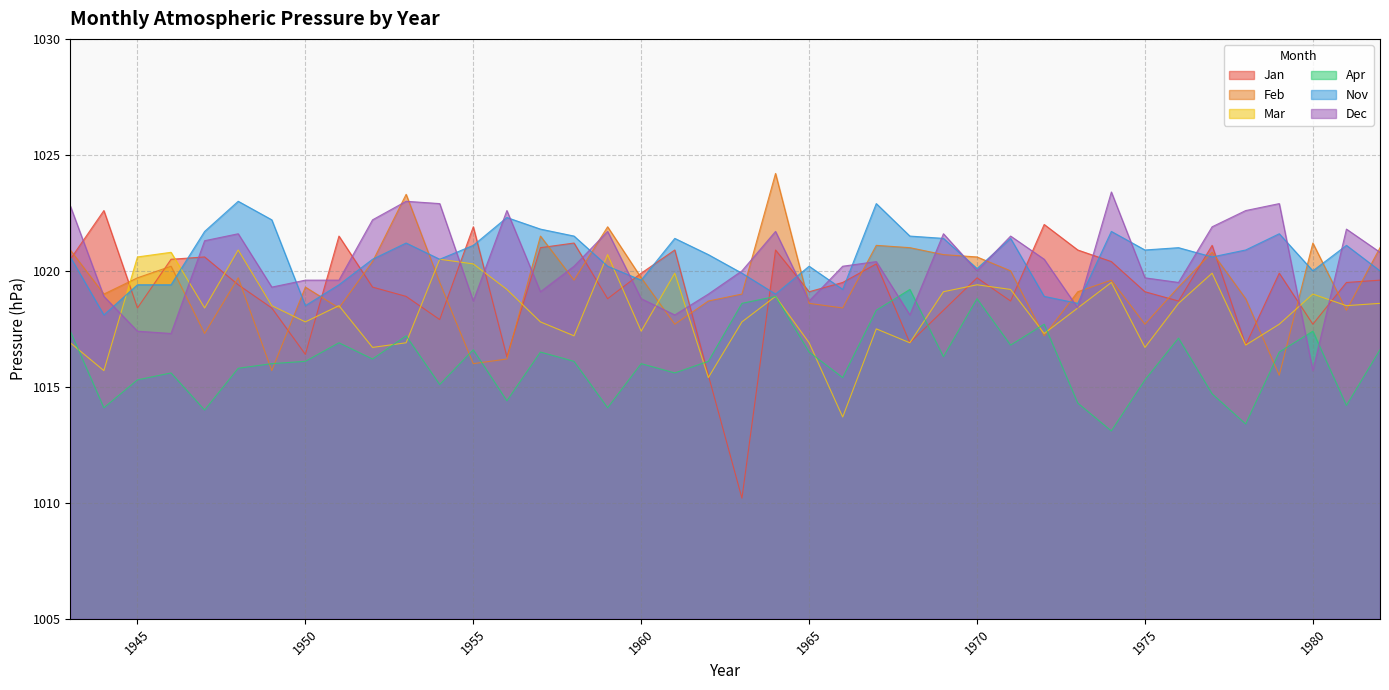

At which label does Jan first exceed 1019?

1943